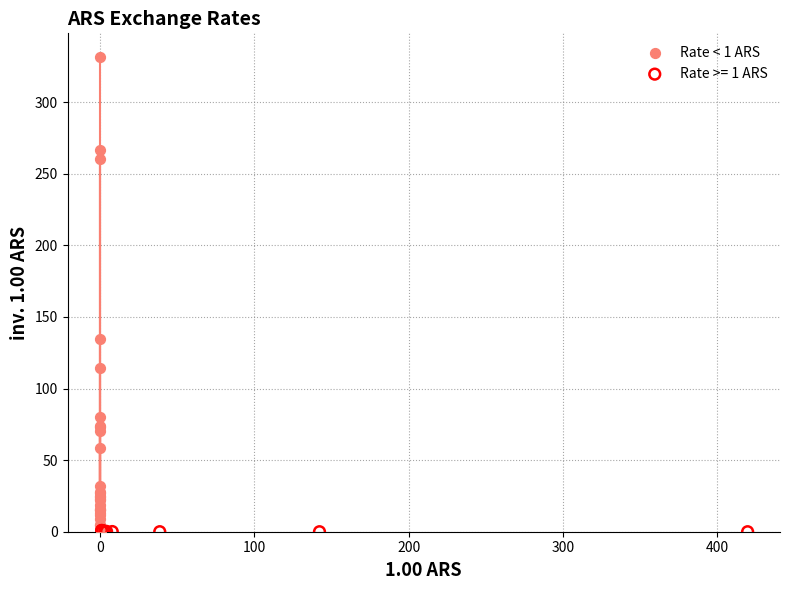

Which series has the largest Y range (max minus min)?

Rate < 1 ARS